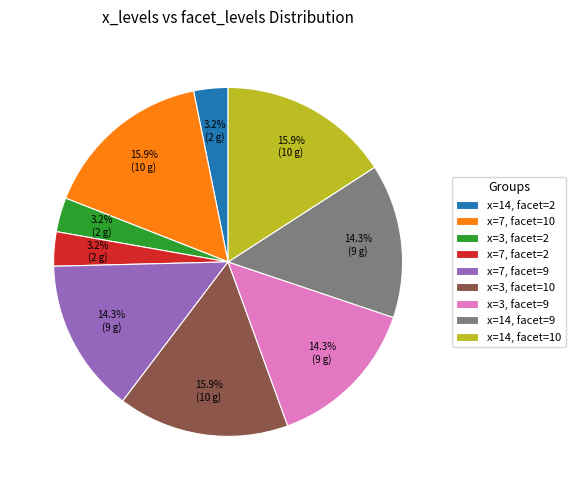

To the nearest percent, what is the difference between the largest and smallest slice percentages?

13%